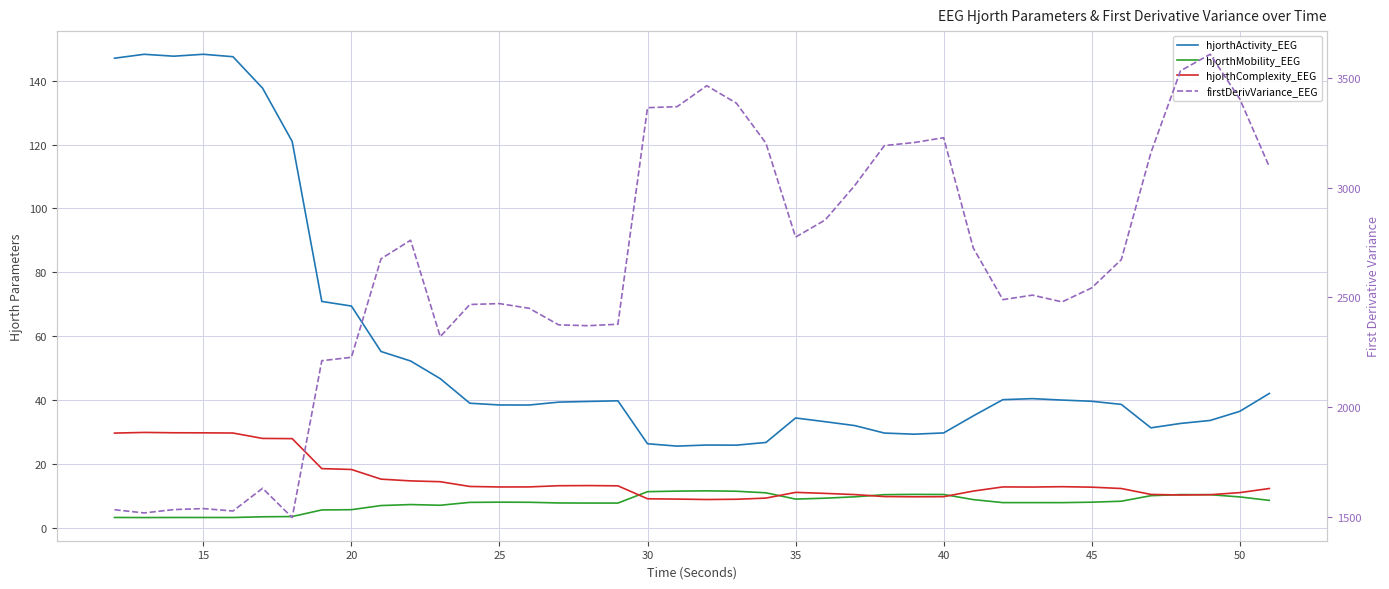

Reading left to right, what are all the values shown in this chart?

hjorthActivity_EEG: 147.0	148.2	147.7	148.3	147.5	137.6	121.0	70.9	69.4	55.2	52.2	46.7	39.0	38.5	38.4	39.3	39.6	39.8	26.3	25.6	25.9	25.9	26.7	34.4	33.2	32.0	29.7	29.3	29.7	35.0	40.1	40.4	40.0	39.6	38.6	31.3	32.7	33.6	36.5	42.1
hjorthMobility_EEG: 3.2	3.2	3.2	3.2	3.2	3.4	3.5	5.6	5.7	7.0	7.3	7.1	8.0	8.0	8.0	7.8	7.7	7.7	11.3	11.5	11.6	11.4	10.9	9.0	9.3	9.7	10.4	10.5	10.4	8.8	7.9	7.9	7.9	8.0	8.3	10.0	10.4	10.4	9.7	8.6
hjorthComplexity_EEG: 29.6	29.9	29.7	29.7	29.7	28.0	27.9	18.5	18.3	15.2	14.7	14.4	12.9	12.8	12.8	13.2	13.2	13.1	9.1	9.0	8.8	8.9	9.3	11.1	10.8	10.4	9.8	9.7	9.7	11.5	12.8	12.8	12.9	12.7	12.3	10.4	10.3	10.4	11.0	12.3
firstDerivVariance_EEG: 1533.3	1518.8	1534.0	1538.5	1527.5	1630.9	1497.7	2211.8	2227.2	2675.8	2760.4	2321.3	2467.8	2471.8	2450.5	2375.0	2371.2	2377.8	3363.8	3368.5	3463.8	3384.5	3201.8	2774.6	2852.5	3009.7	3191.3	3204.9	3227.1	2725.5	2489.8	2510.3	2479.5	2543.3	2671.9	3158.7	3531.7	3606.9	3403.9	3094.5